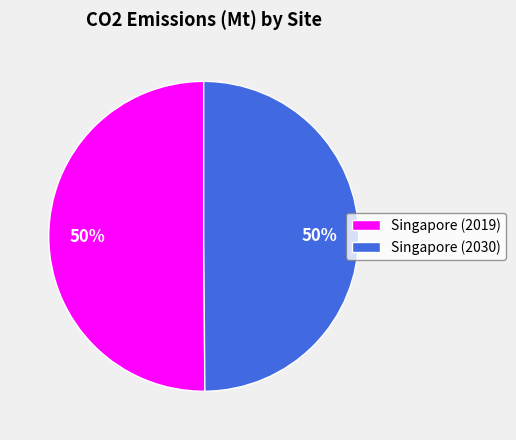

Do Singapore (2019) and Singapore (2030) together represent more than half of the pie?

Yes